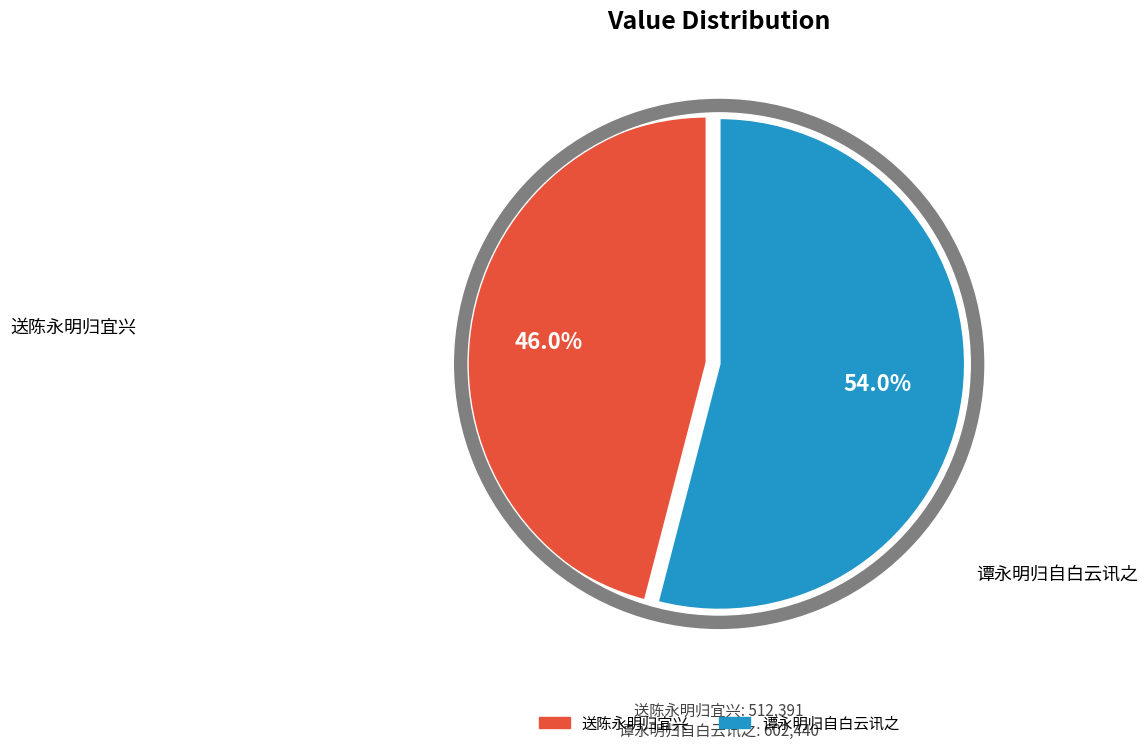

Rank the categories by value from lowest to highest.

送陈永明归宜兴, 谭永明归自白云讯之